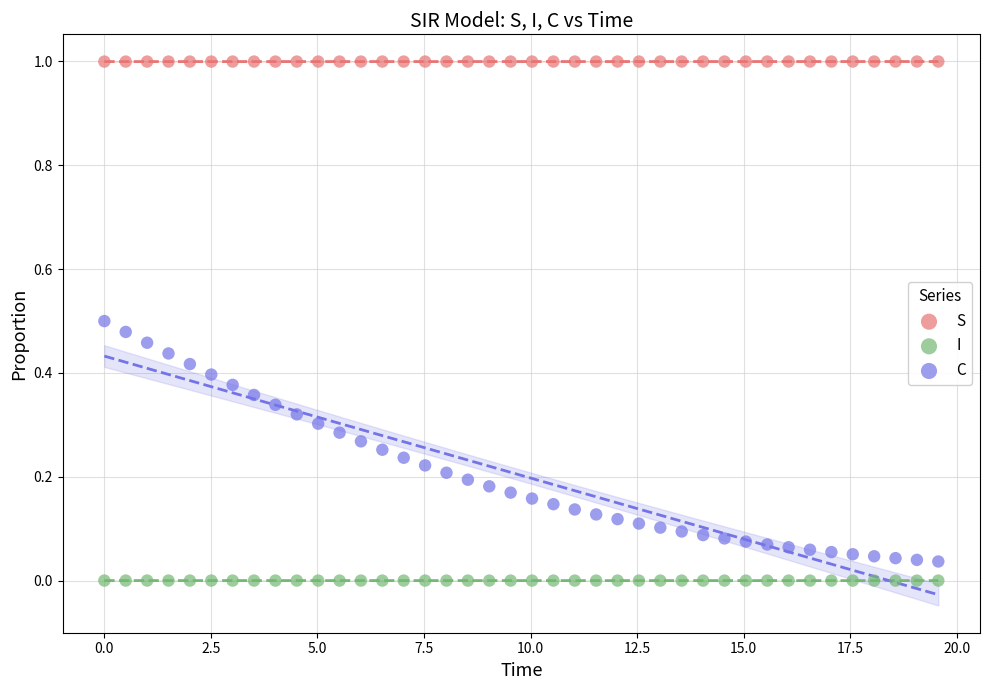

Which series reaches the minimum Y coordinate?

I